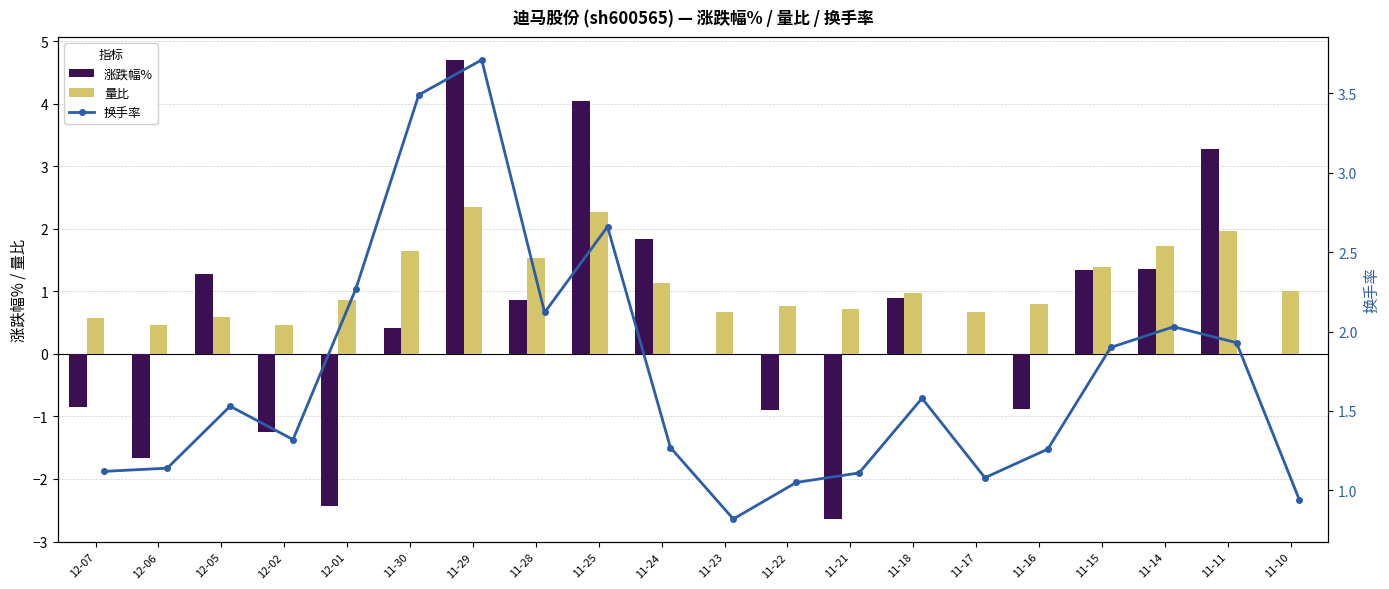

Are the bars grouped side by side (vs. stacked)?

Yes